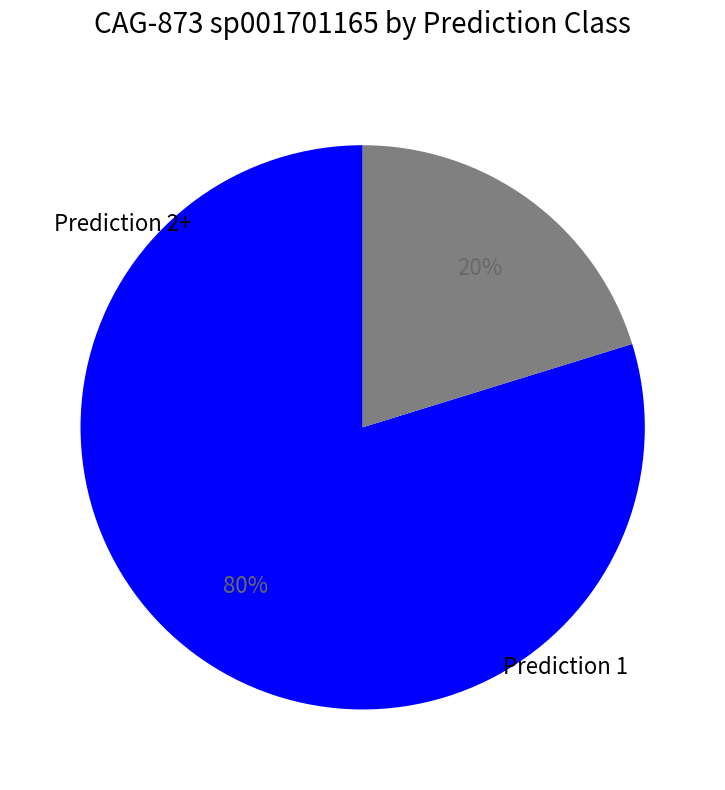

Does any single category account for the majority?

Yes